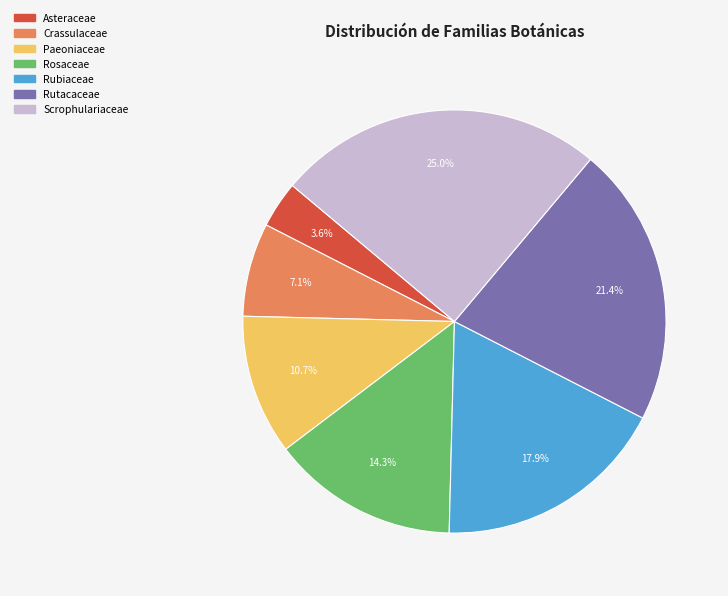

Which category has the biggest portion of the pie?

Scrophulariaceae